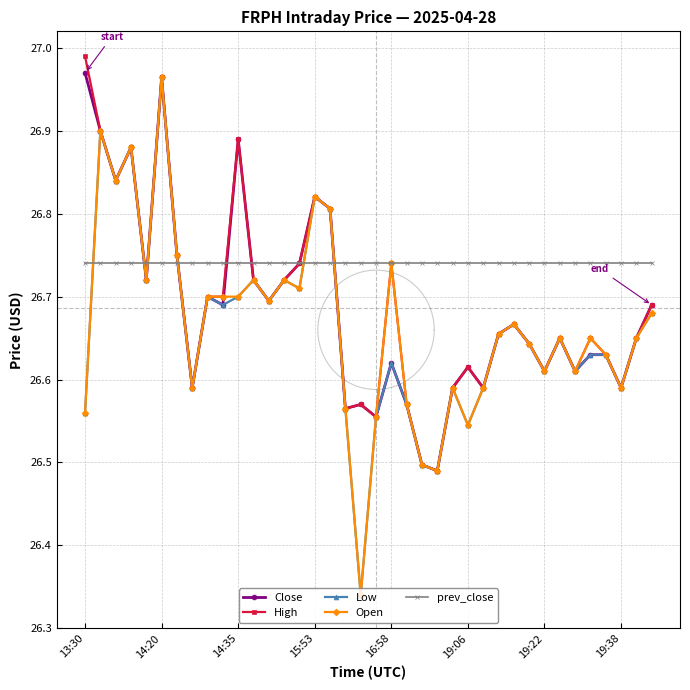

At 26, list the series in order from smallest to largest.

Close, High, Low, Open, prev_close